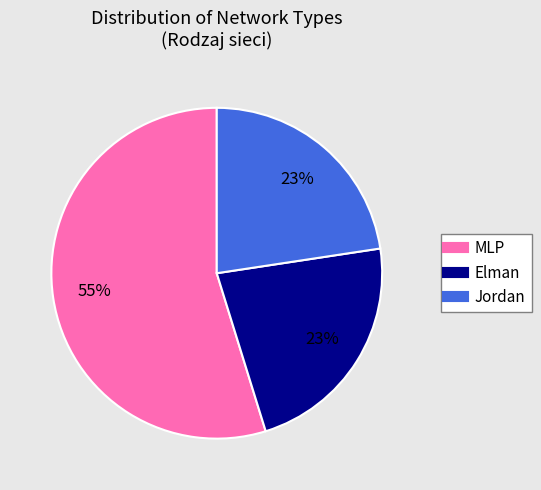

Is it true that Elman is 31% of the pie?

False